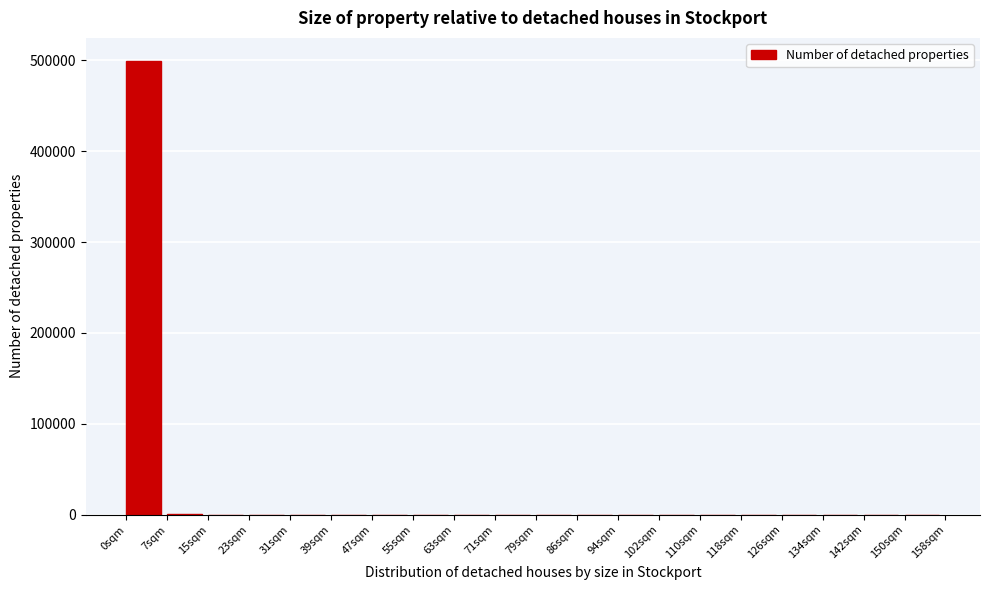

Reading left to right, list every bar in this chart as the range it spans on the x-axis followed by its height. Neither the bar edges nor the heights are printed on the chart, so give them approximately, as read against the axes.

0.0 to 7.9: 500000
7.9 to 15.8: under 10000
15.8 to 23.7: under 10000
23.7 to 31.6: under 10000
31.6 to 39.5: under 10000
39.5 to 47.4: under 10000
47.4 to 55.3: under 10000
55.3 to 63.2: under 10000
63.2 to 71.1: under 10000
71.1 to 79.0: under 10000
79.0 to 86.9: under 10000
86.9 to 94.8: under 10000
94.8 to 102.7: under 10000
102.7 to 110.6: under 10000
110.6 to 118.5: under 10000
118.5 to 126.4: under 10000
126.4 to 134.3: under 10000
134.3 to 142.2: under 10000
142.2 to 150.1: under 10000
150.1 to 158.0: under 10000